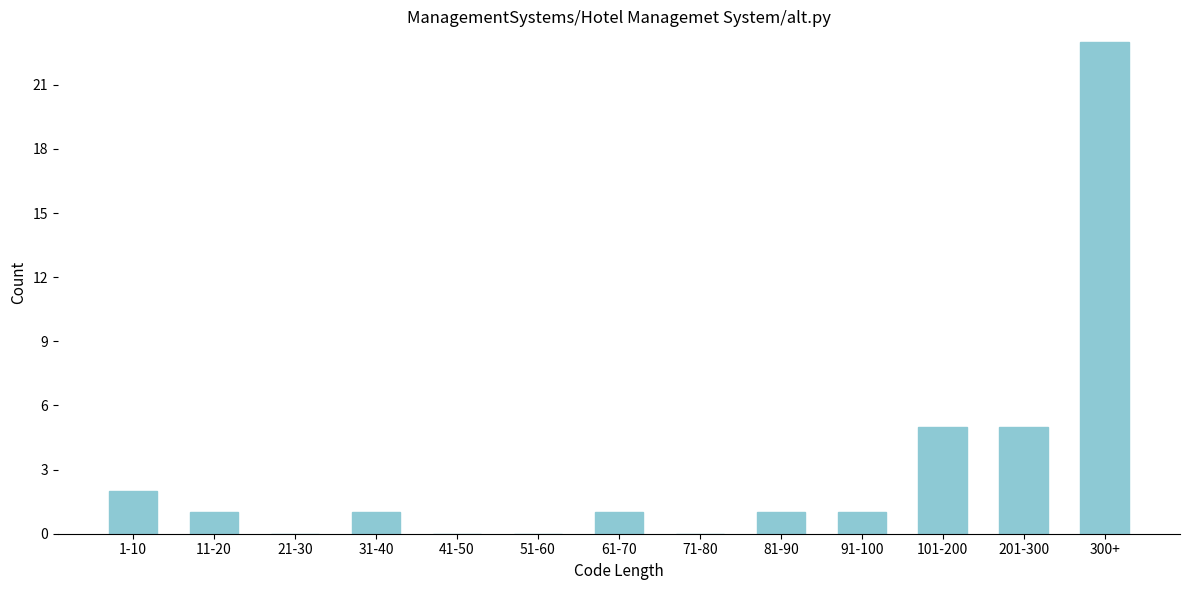

Reading right to left, transcribe all the data shown in this chart.

300+=23	201-300=5	101-200=5	91-100=1	81-90=1	71-80=0	61-70=1	51-60=0	41-50=0	31-40=1	21-30=0	11-20=1	1-10=2